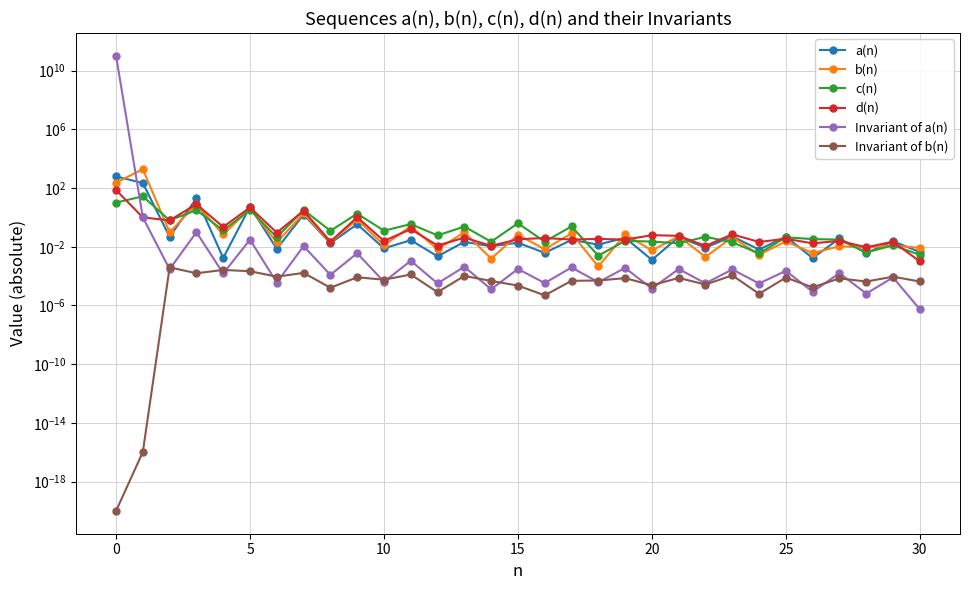

What is the greatest value displayed?

103092675937.0